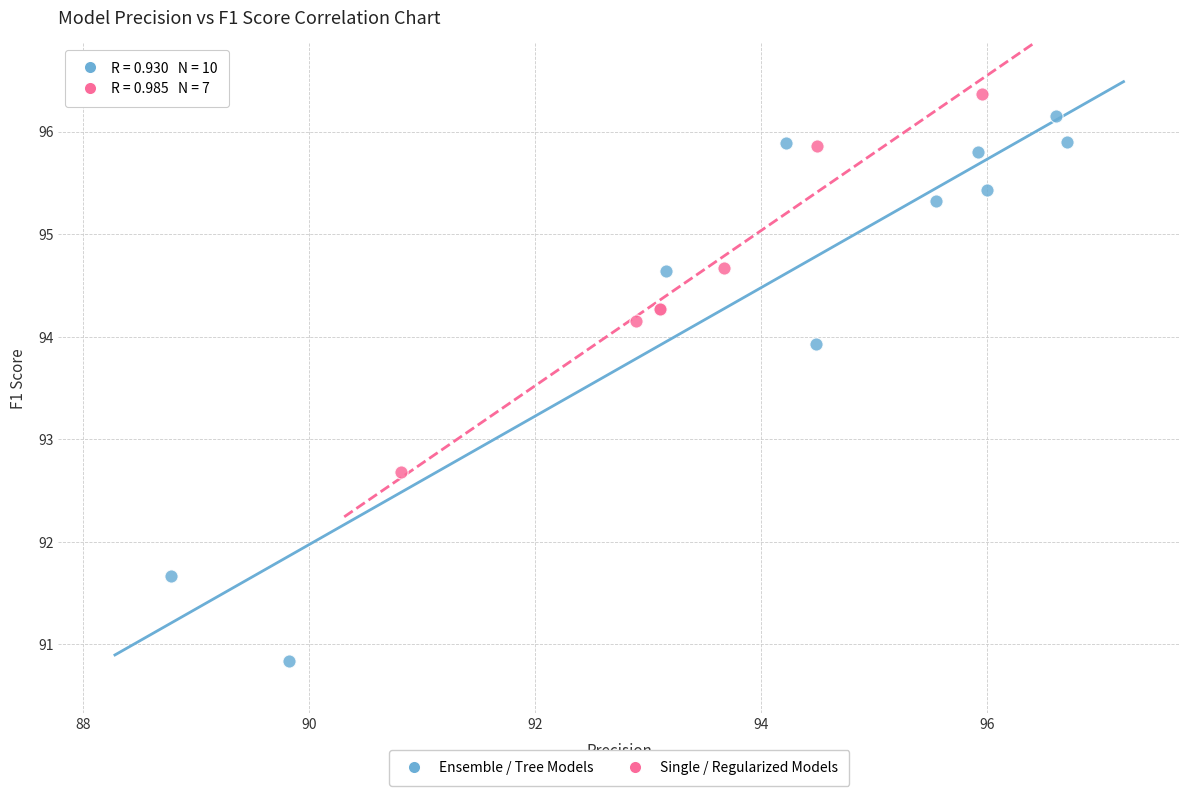

Which series reaches the maximum Y coordinate?

Single / Regularized Models